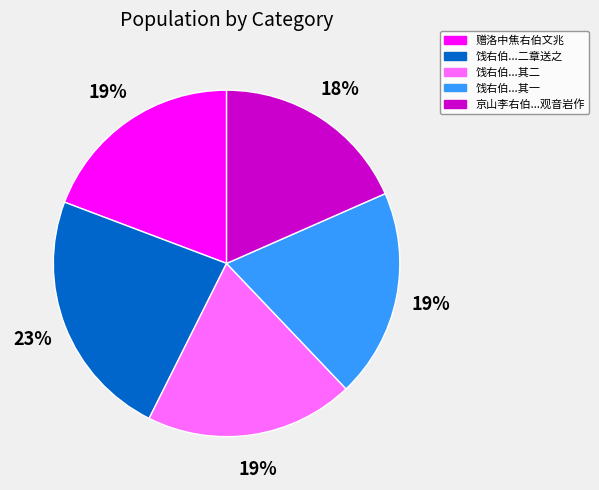

Between 赠洛中焦右伯文兆 and 京山李右伯...观音岩作, which is larger?

赠洛中焦右伯文兆